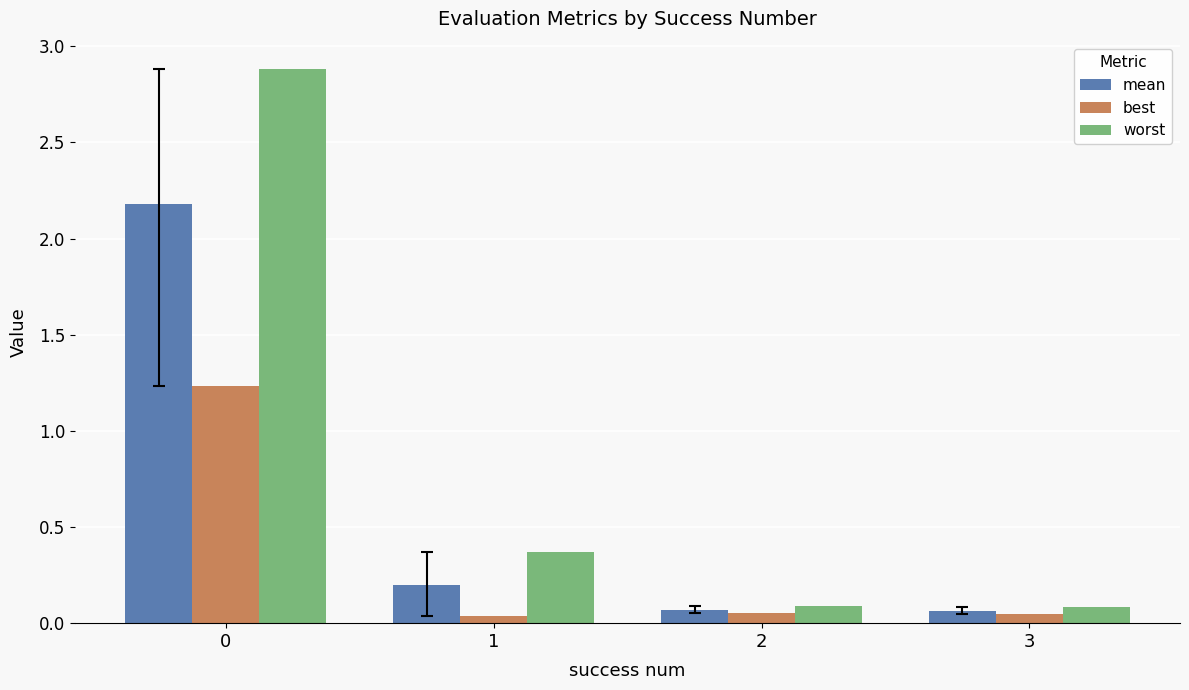

What value does the worst series have at 1?

0.4